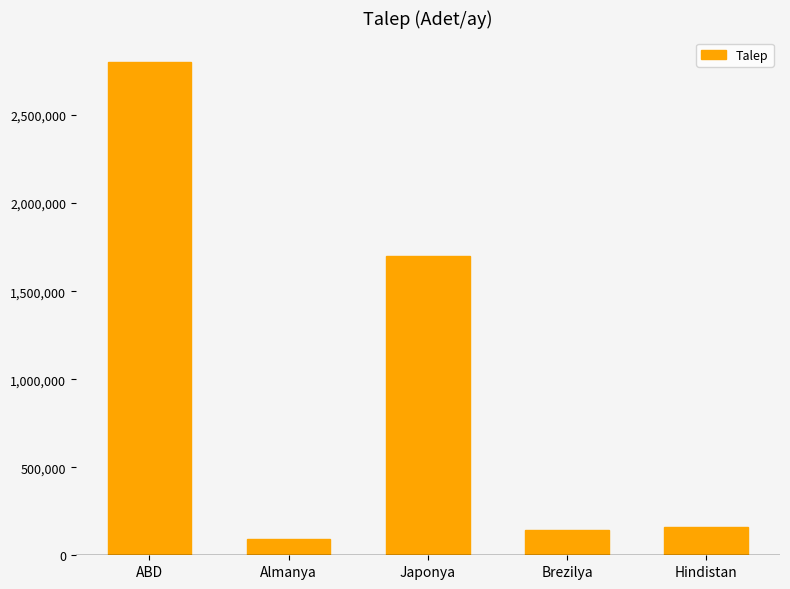

True or false: the data shows 1700000 at Japonya.

True